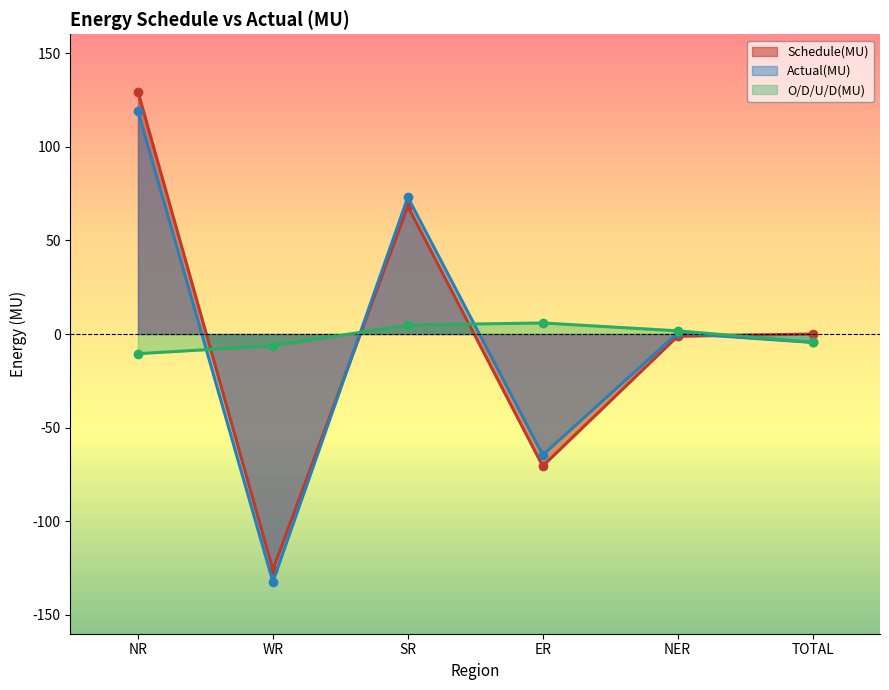

What is the difference between the Actual(MU) values at WR and NER?

132.7